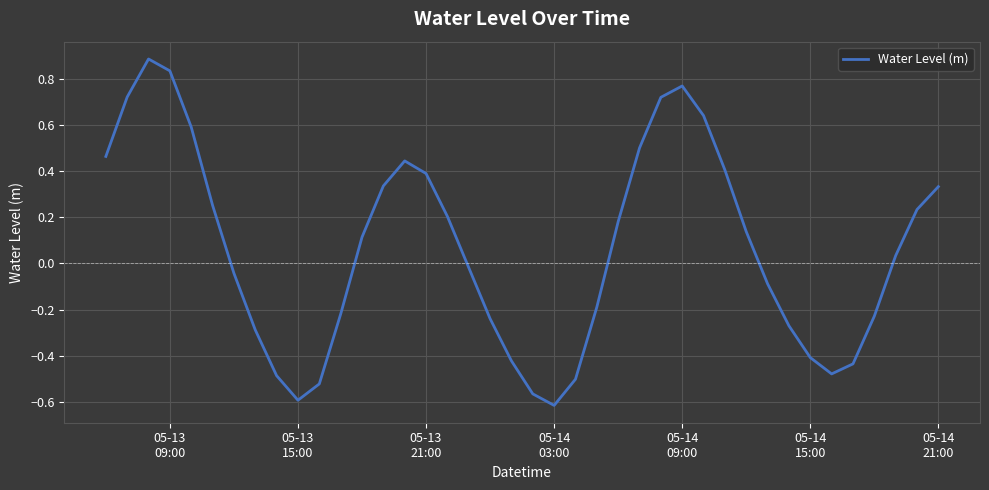

What is the difference between the maximum and minimum values?

1.5